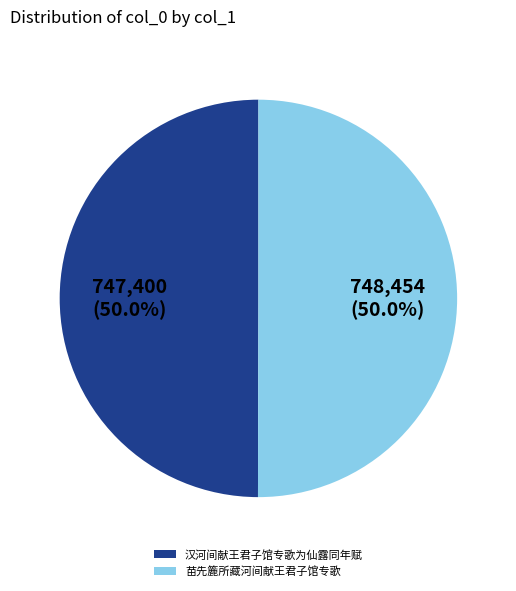

Approximately how many times larger is the value at 汉河间献王君子馆专歌为仙露同年赋 compared to 苗先簏所藏河间献王君子馆专歌?

1.0